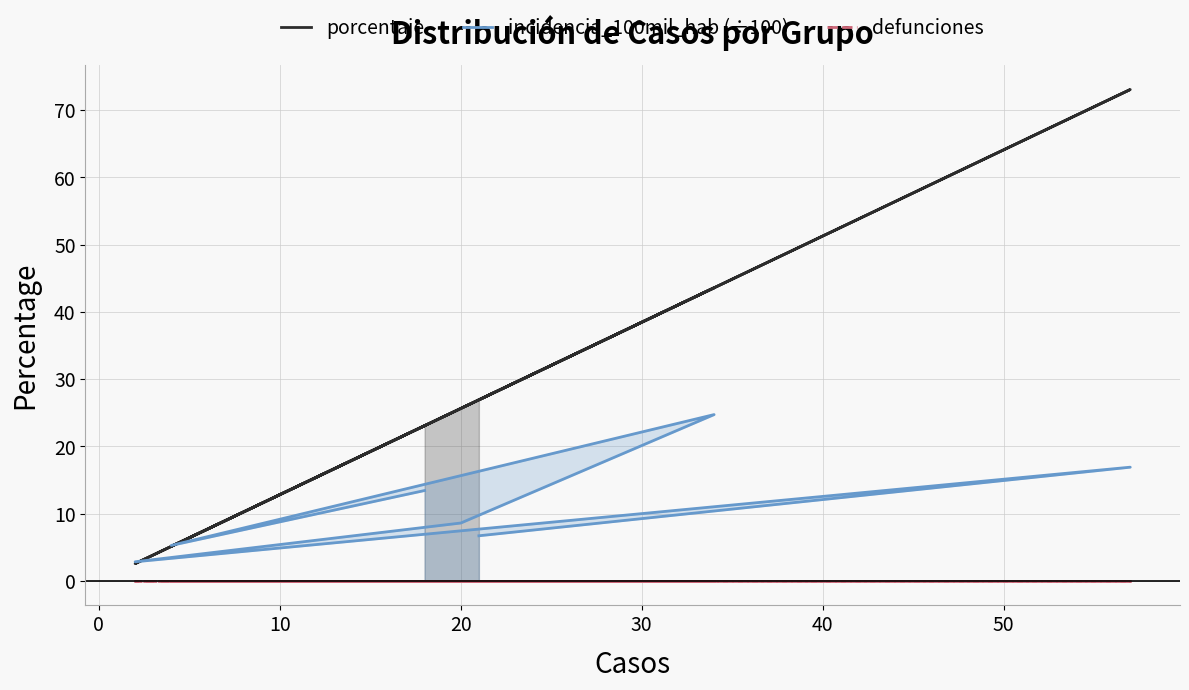

True or false: defunciones has a value of 0.0 at 30.

True